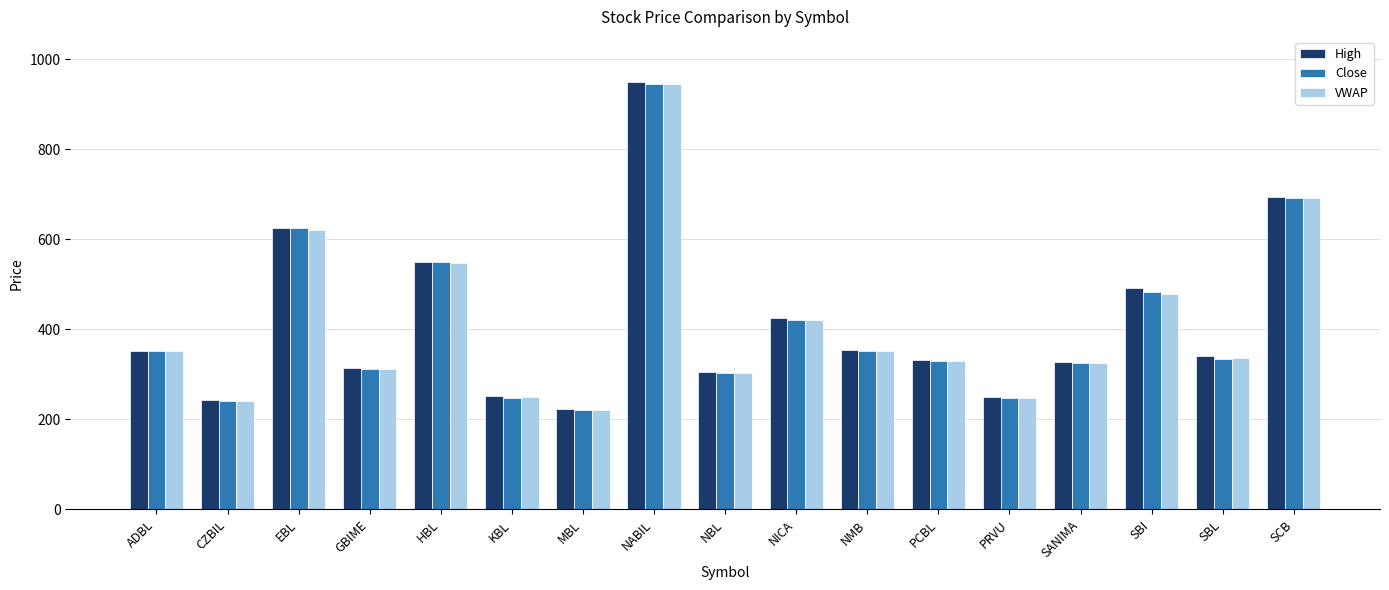

Are the bars horizontal?

No